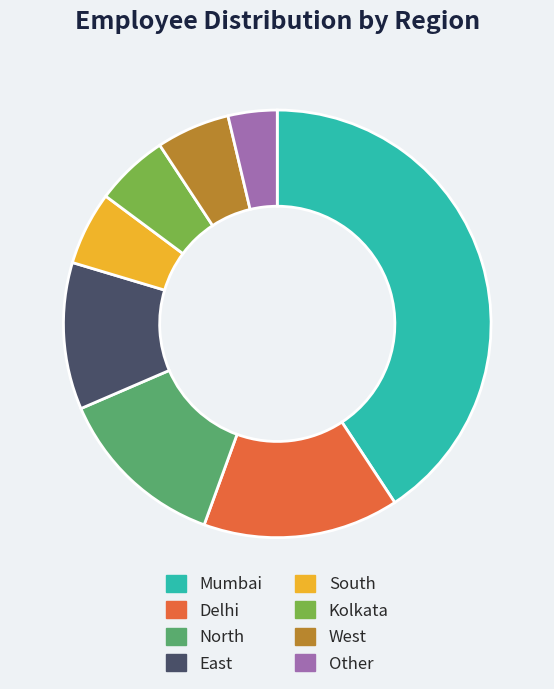

Which slice is the largest?

Mumbai